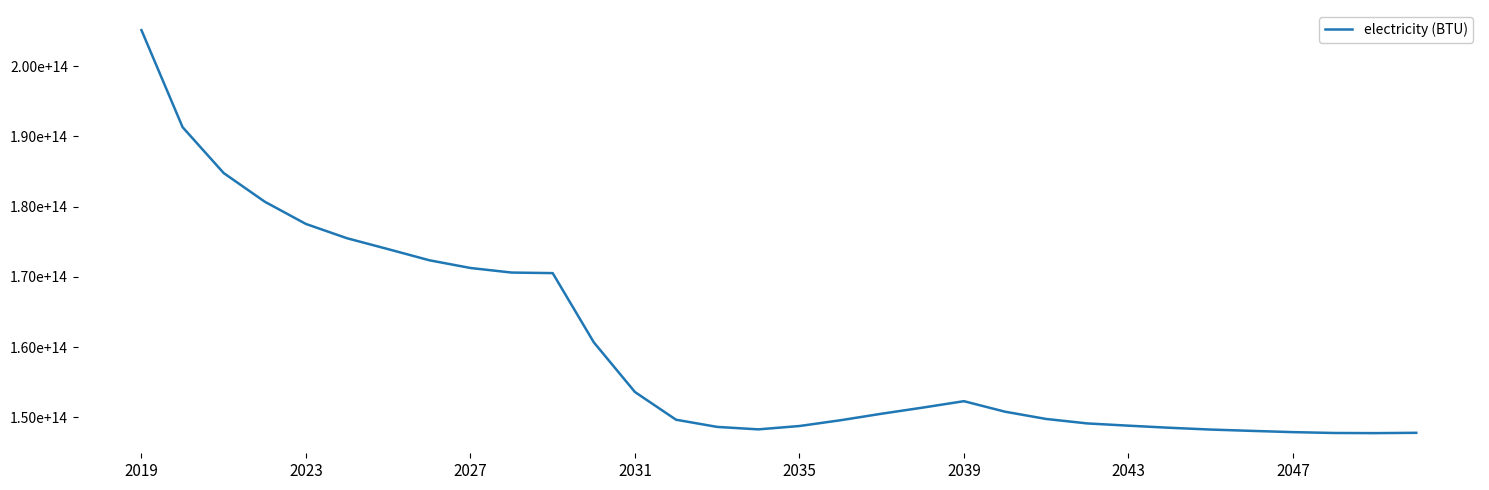

Is this an area chart (filled region under the line)?

No